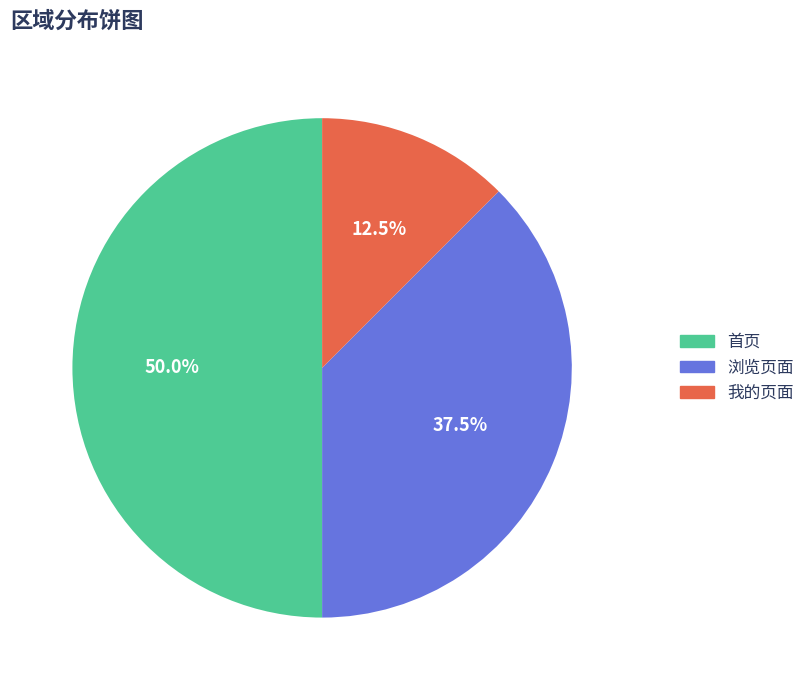

Is 我的页面 the majority of the pie?

No